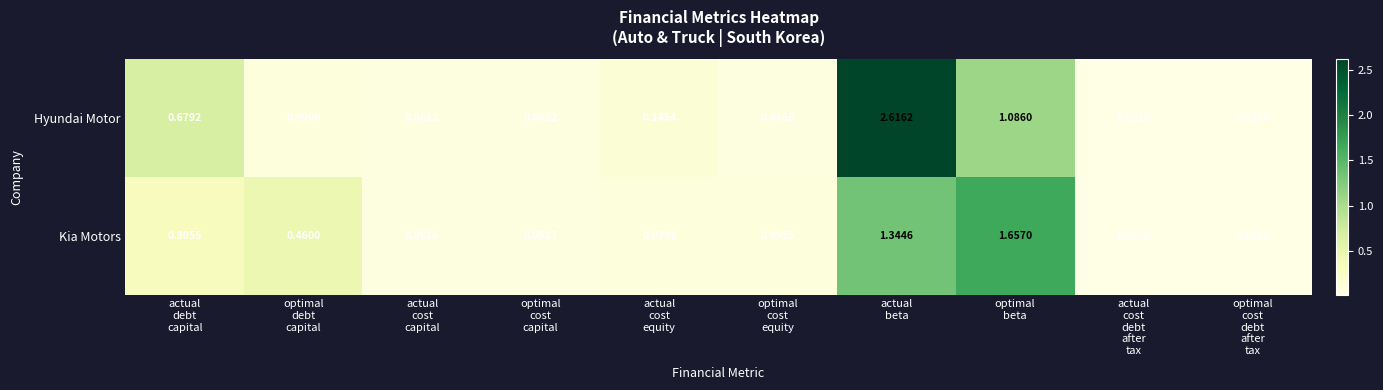

Which series has the widest spread of values?

Hyundai Motor